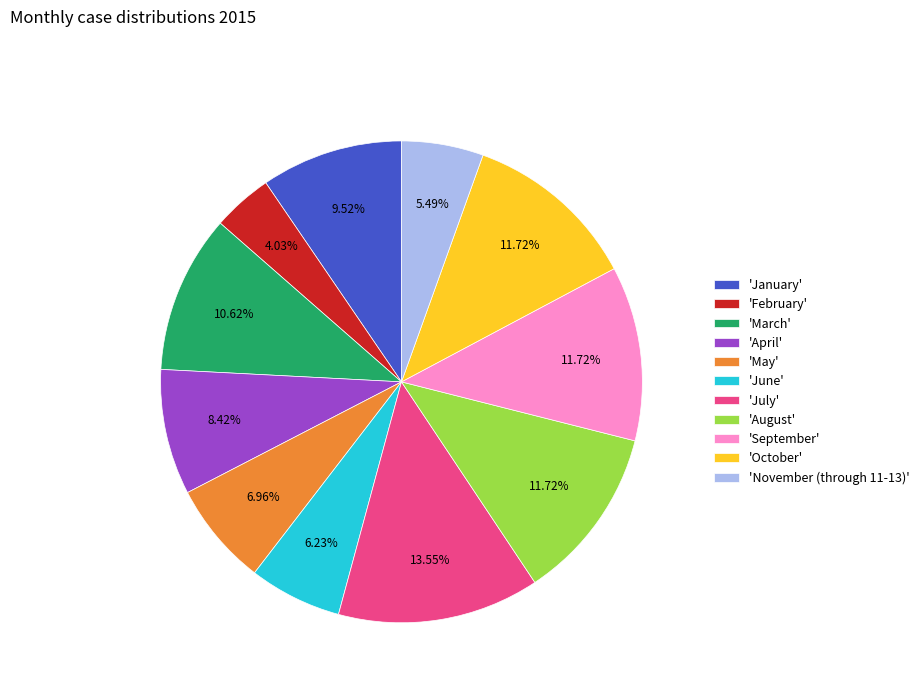

Is there any slice that represents more than half of the pie?

No